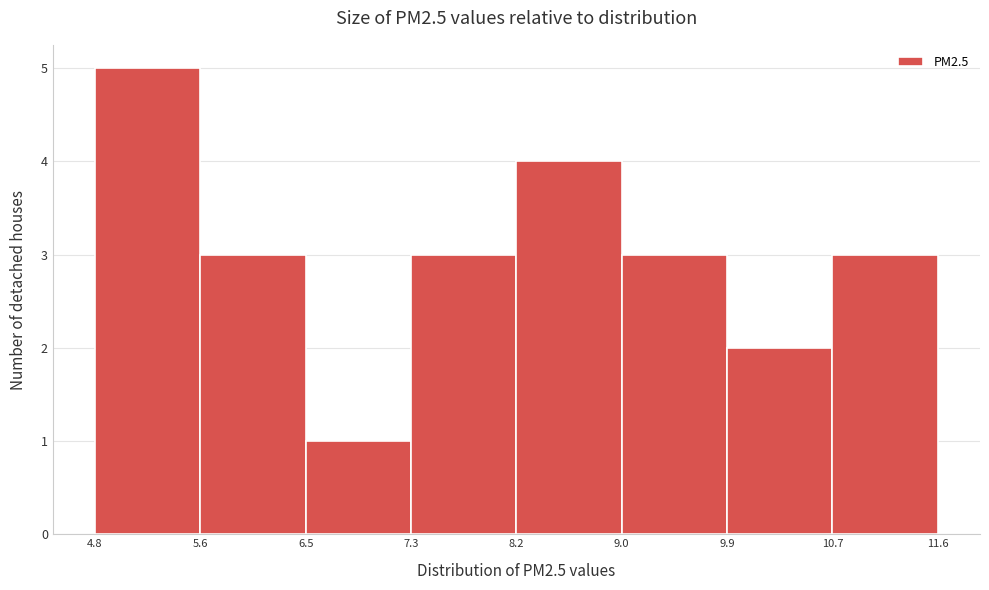

Reading left to right, transcribe this chart: for each bar, give the range it covers on the x-axis and its height. The values are not printed on the chart, so give them approximately, as read against the axis.

4.8 to 5.6: 5
5.6 to 6.5: 3
6.5 to 7.3: 1
7.3 to 8.2: 3
8.2 to 9.0: 4
9.0 to 9.9: 3
9.9 to 10.7: 2
10.7 to 11.6: 3